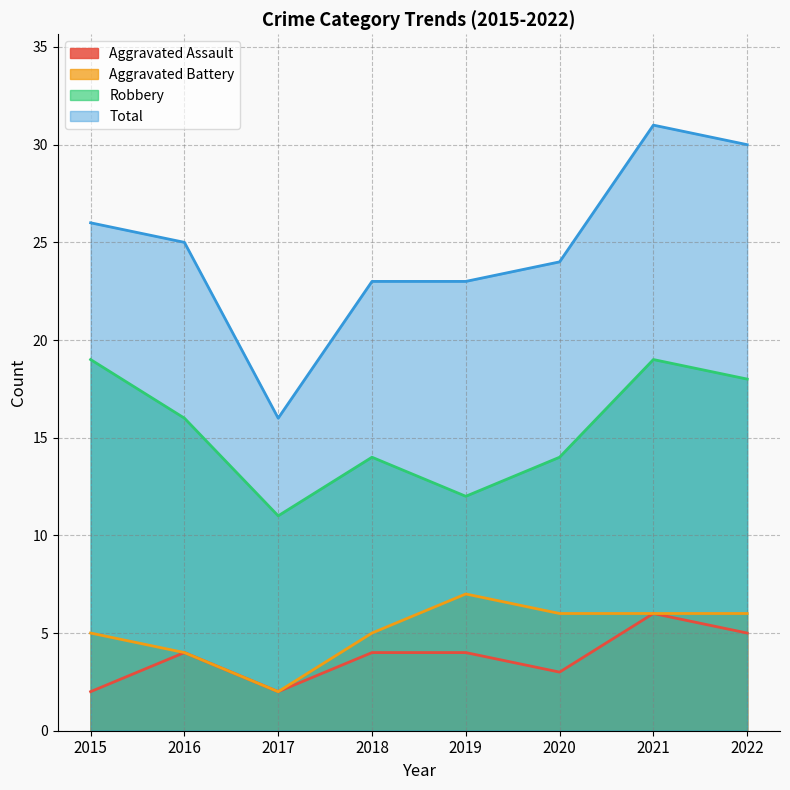

Is the value of Aggravated Assault at 2019 greater than the value of Total at 2020?

No